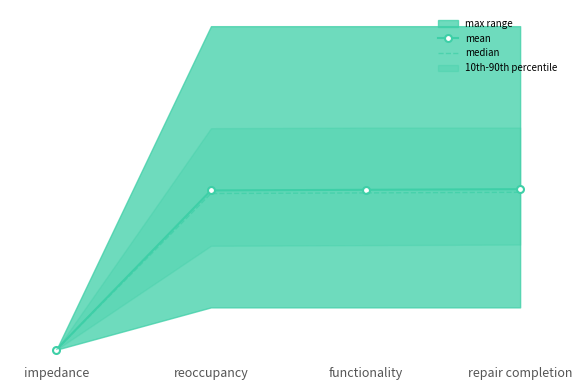

How many data points does each series have?

4